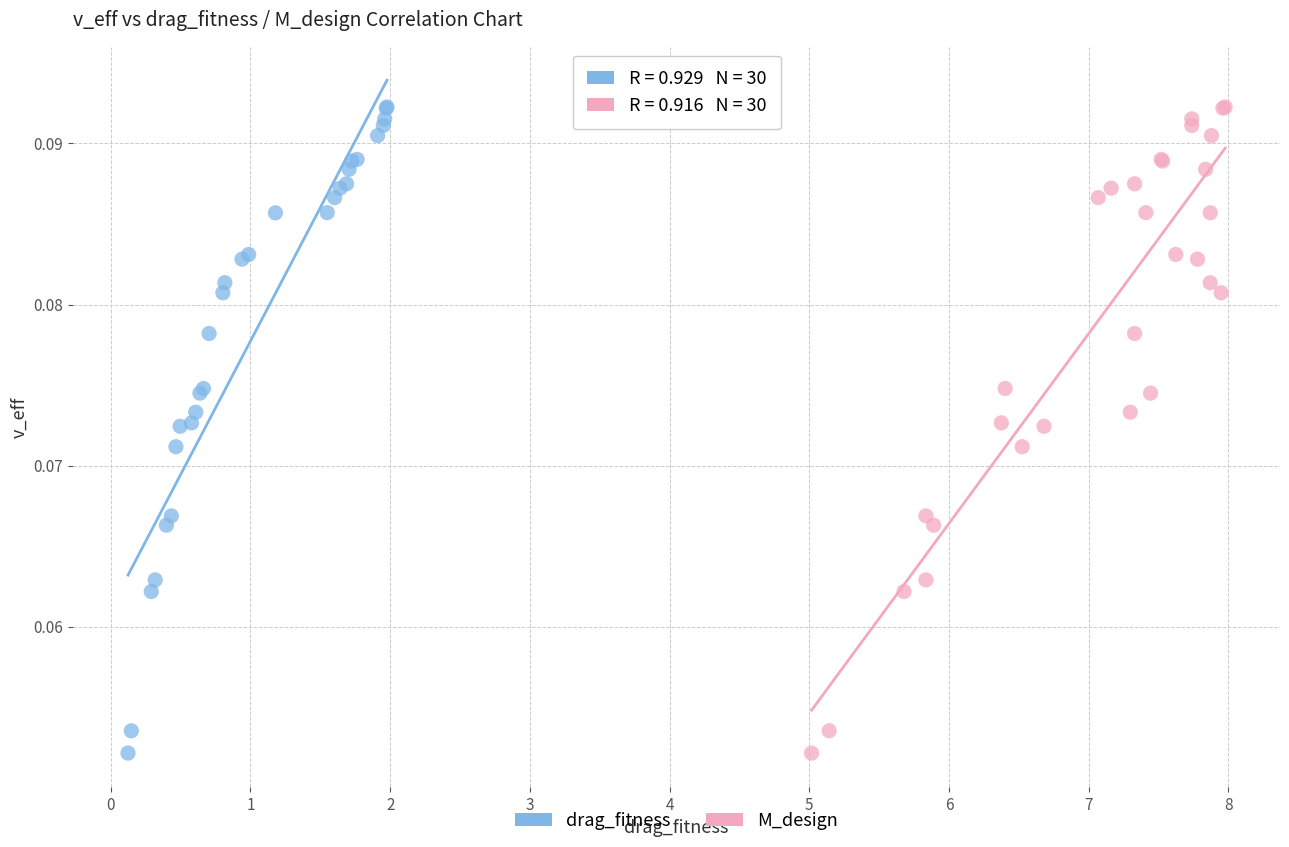

What are all the series names shown in the legend?

drag_fitness, M_design